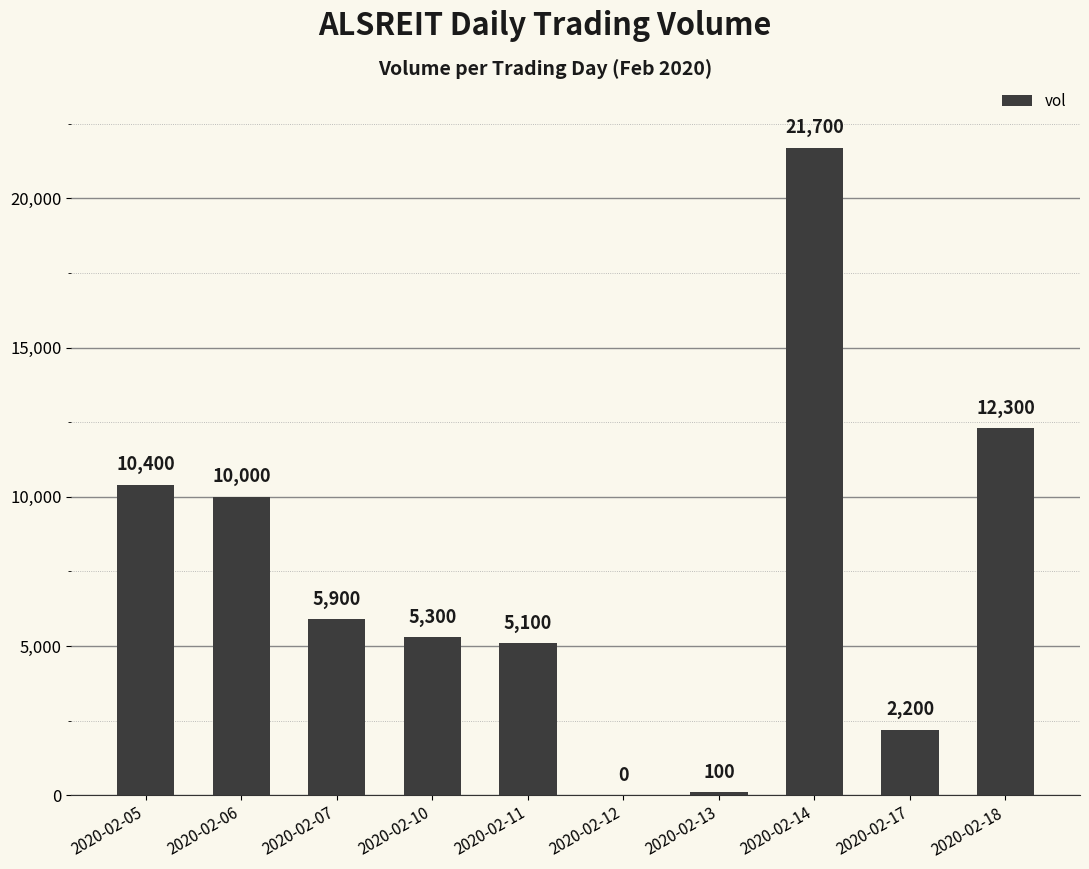

What is the sum of all values?

73000